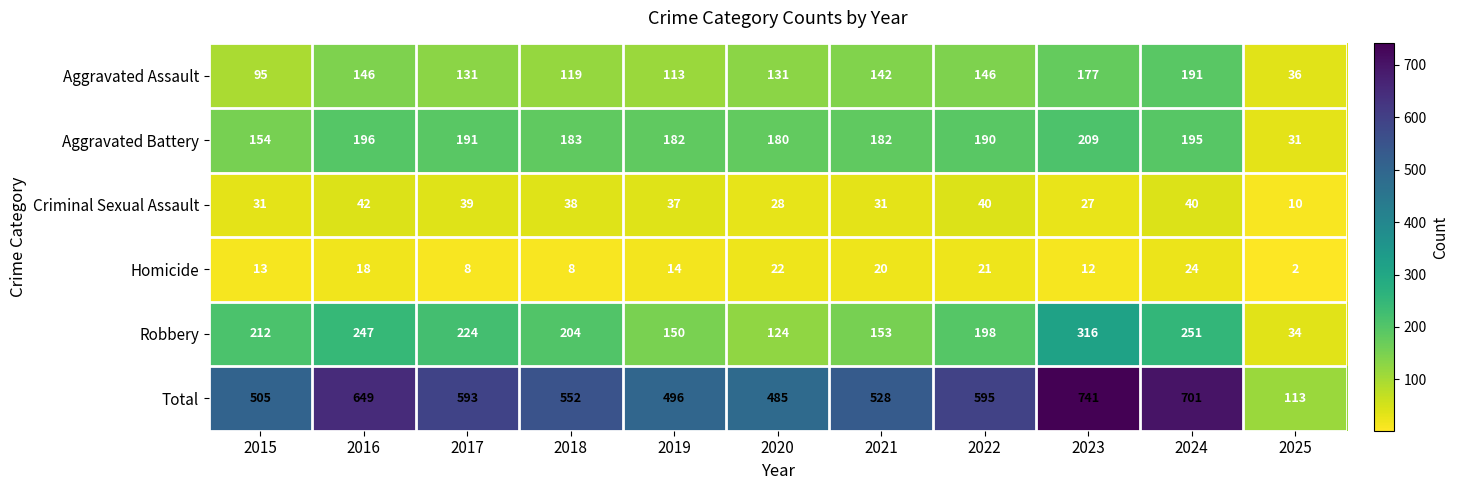

True or false: Aggravated Battery has a value of 195 at 2024.

True